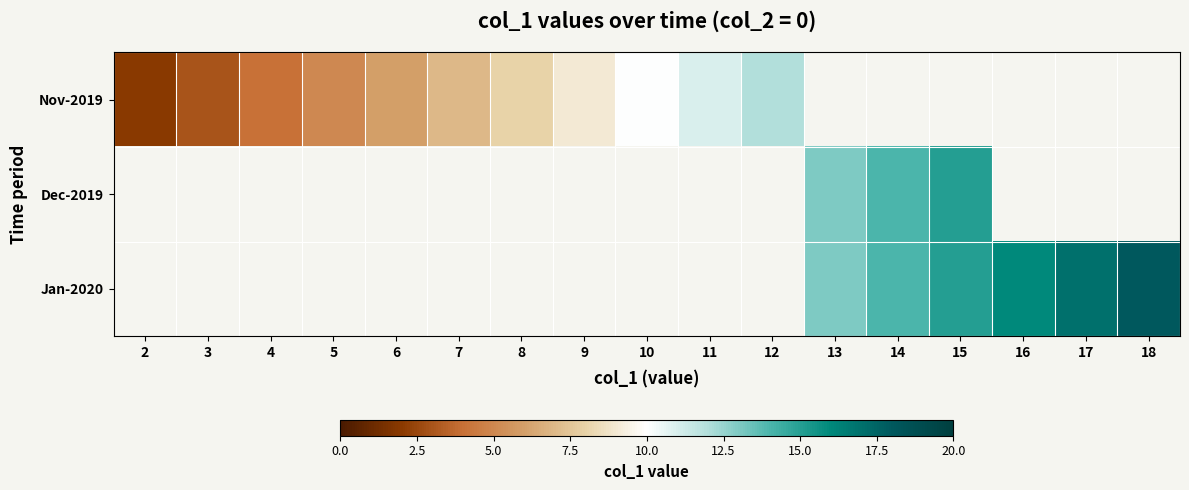

Is the value of Nov-2019 at 5 greater than the value of Jan-2020 at 9?

No